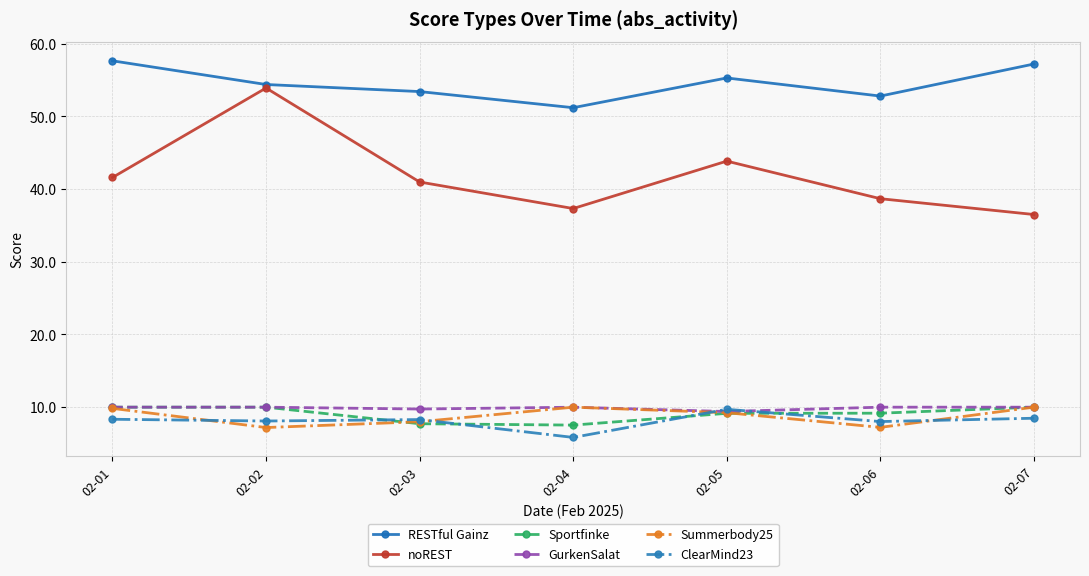

What are all the series names shown in the legend?

RESTful Gainz, noREST, Sportfinke, GurkenSalat, Summerbody25, ClearMind23